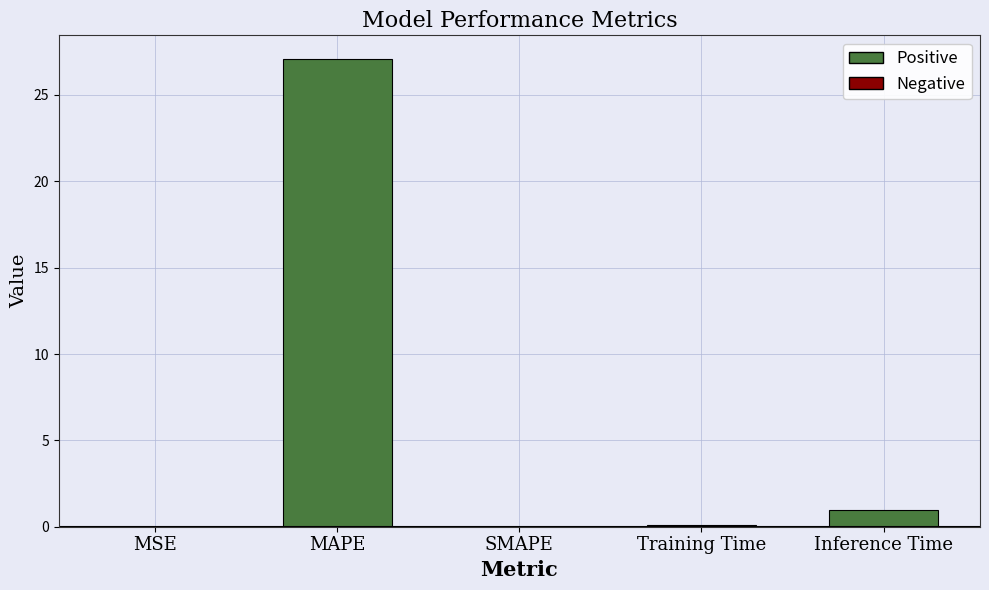

What is the sum of all values?

28.1